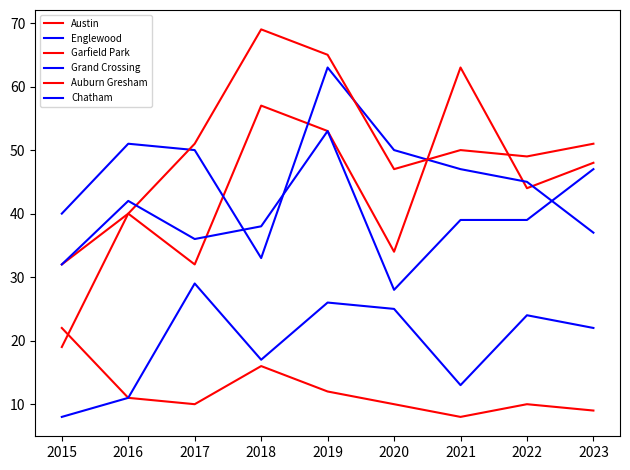

How many lines are shown in the chart?

6